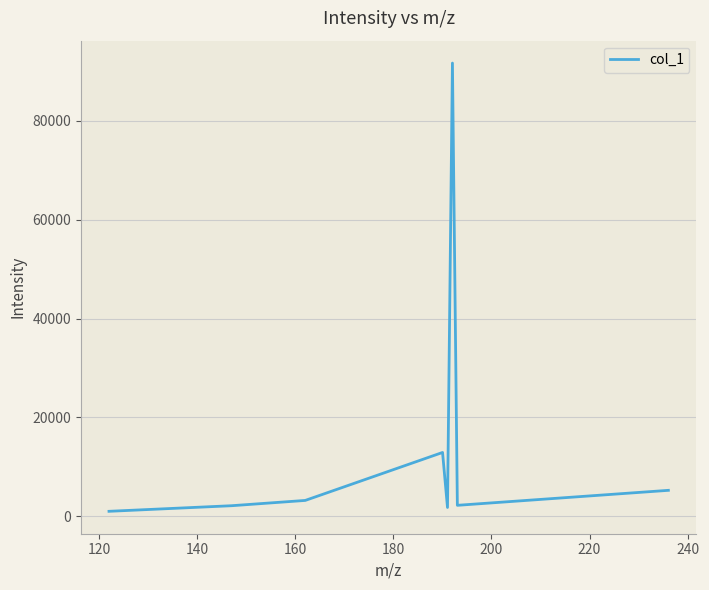

What is the maximum value shown in the chart?

91647.0